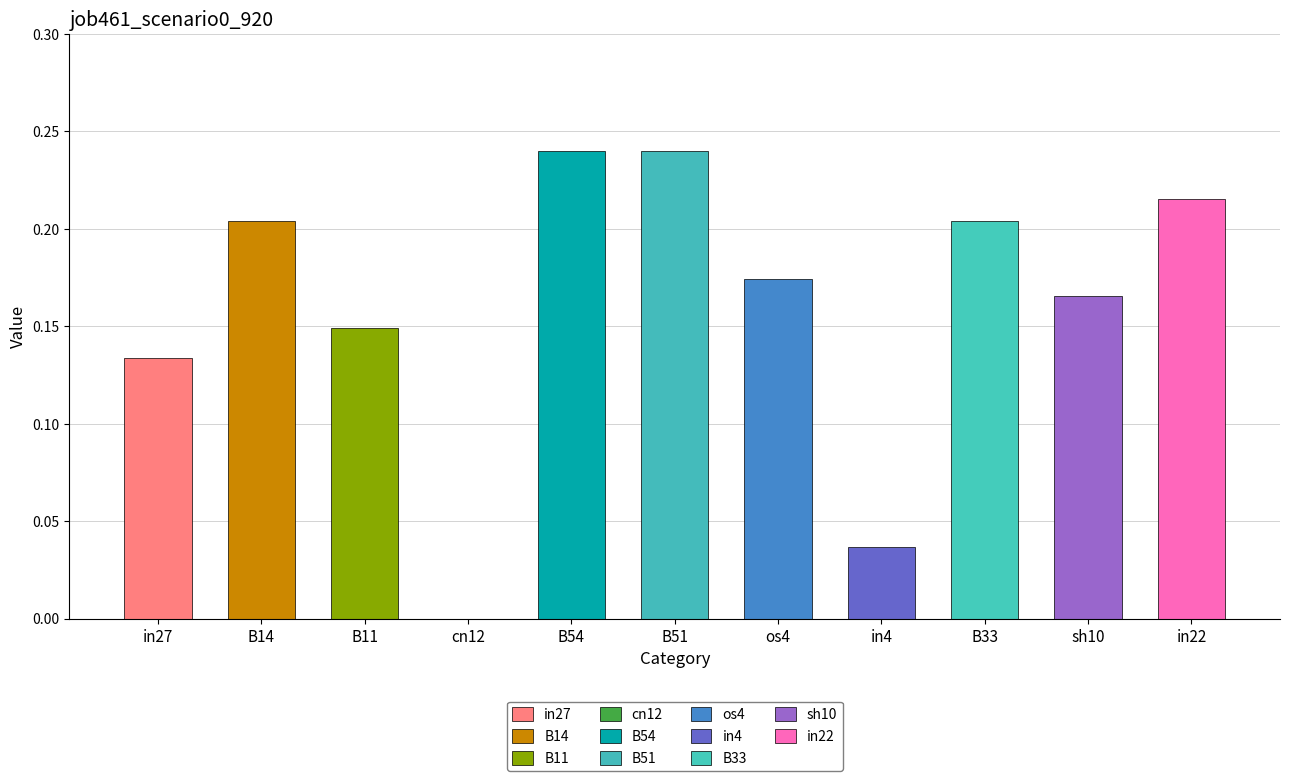

What is the label of the 7th bar from the left?

os4